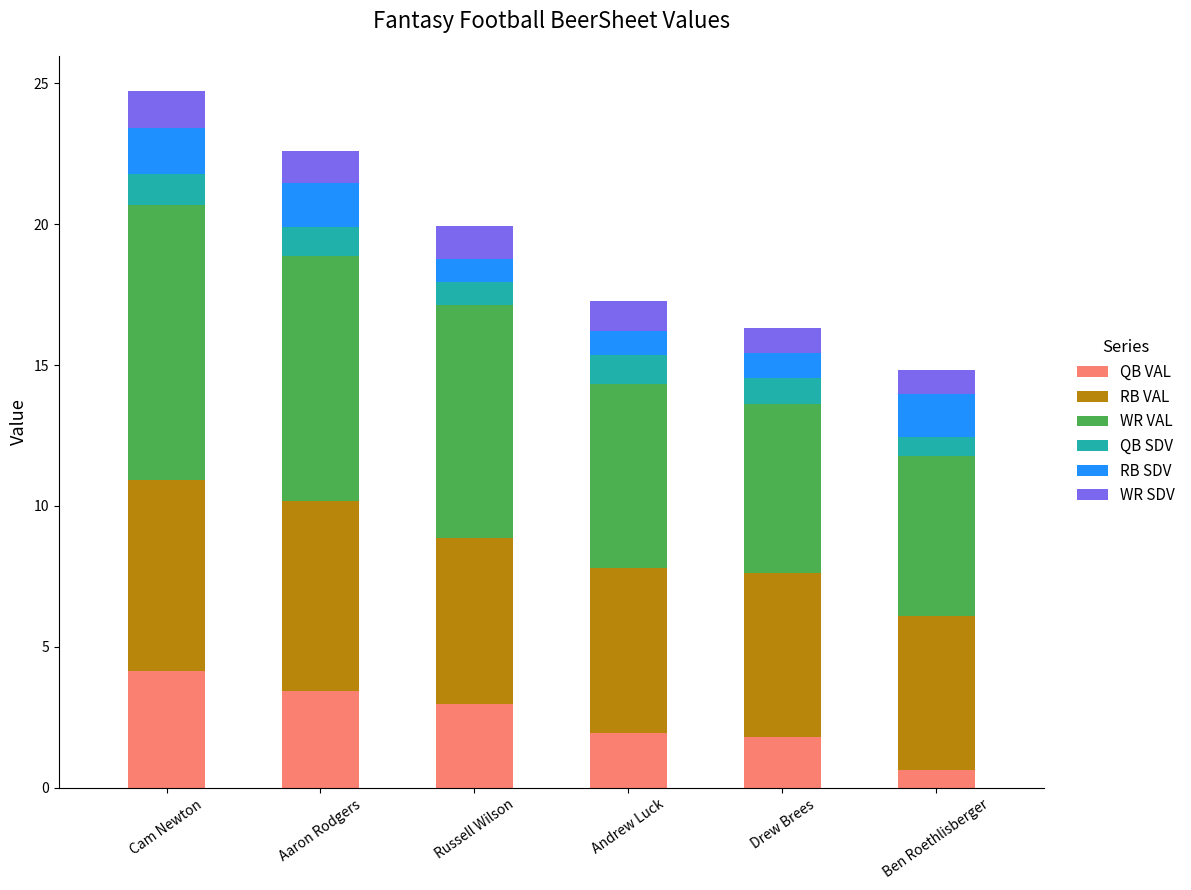

How many distinct data groups are displayed?

6